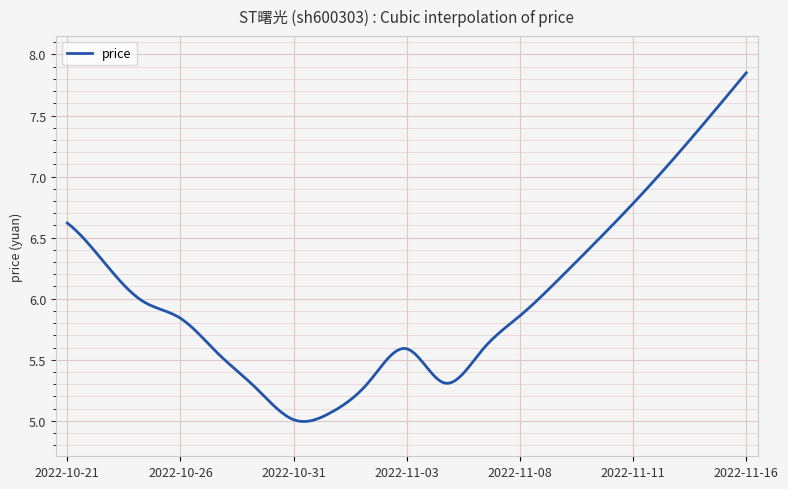

What is the difference between the maximum and minimum values?

2.9